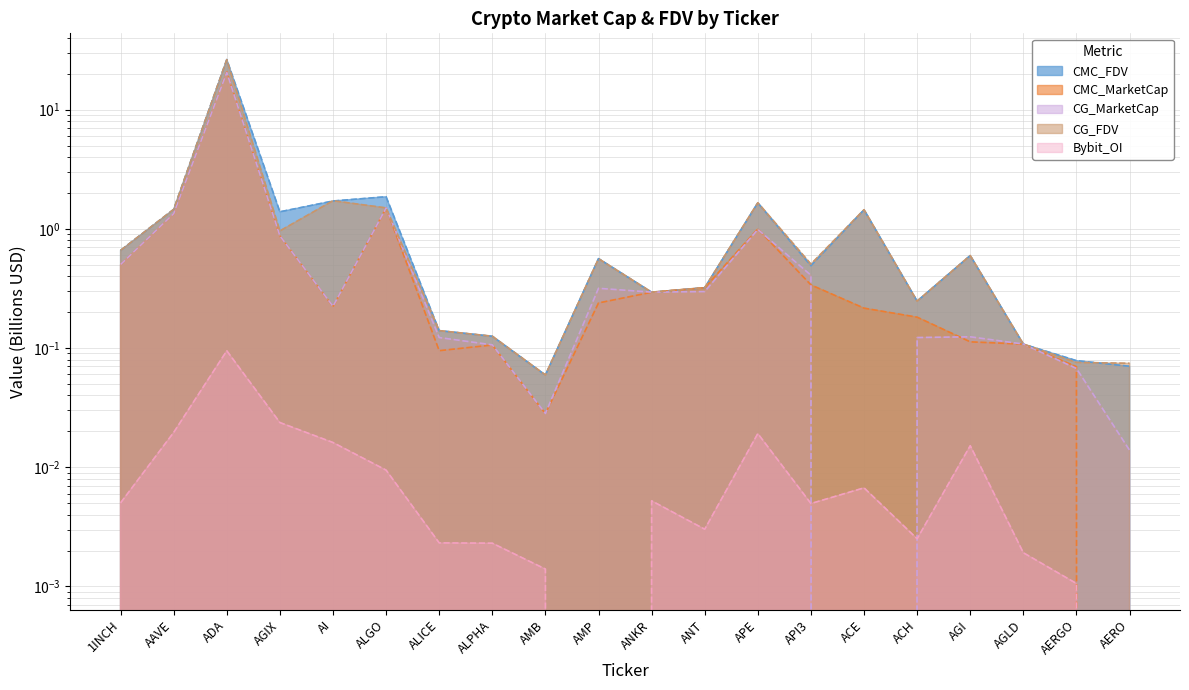

At which category is the sum across all series the highest?

ADA